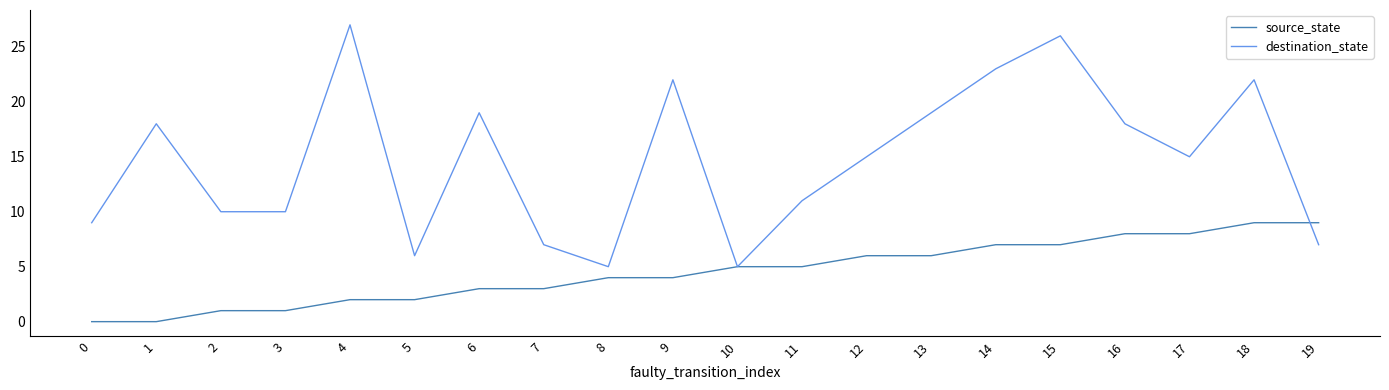

At which category is the sum across all series the highest?

15